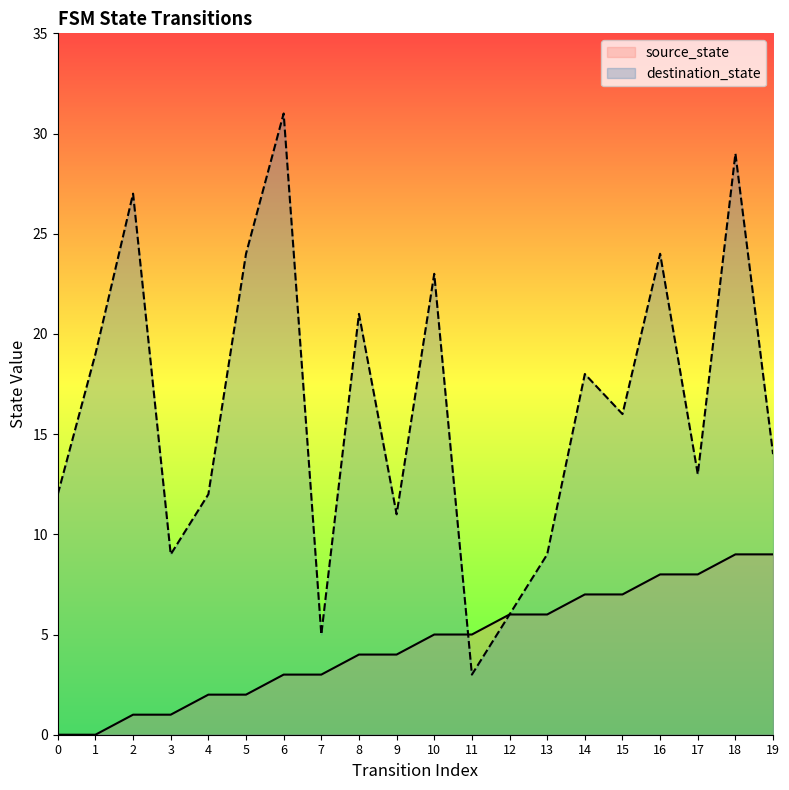

What is the value of the source_state point at the 9th from the left?

4